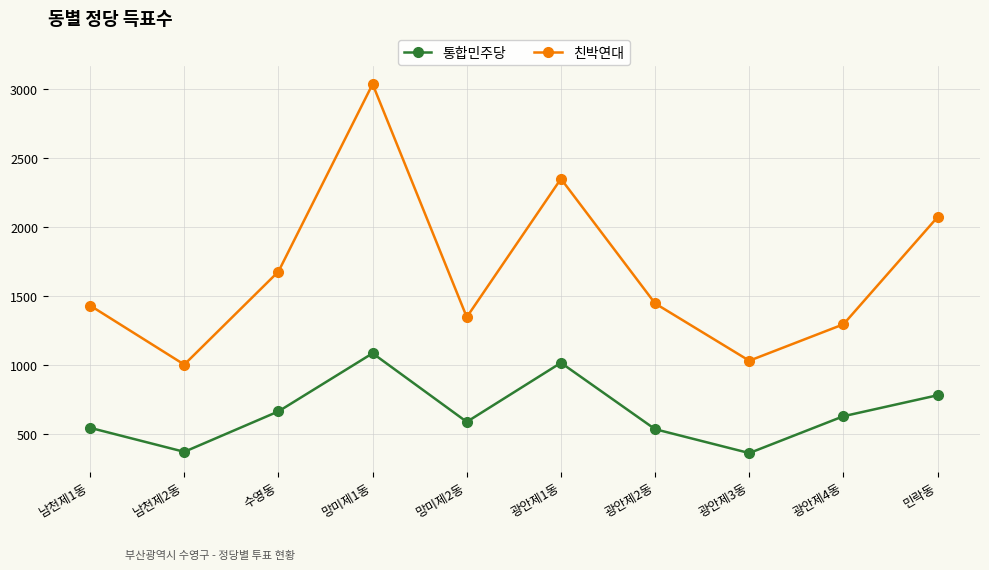

Does the chart have visible grid lines?

Yes